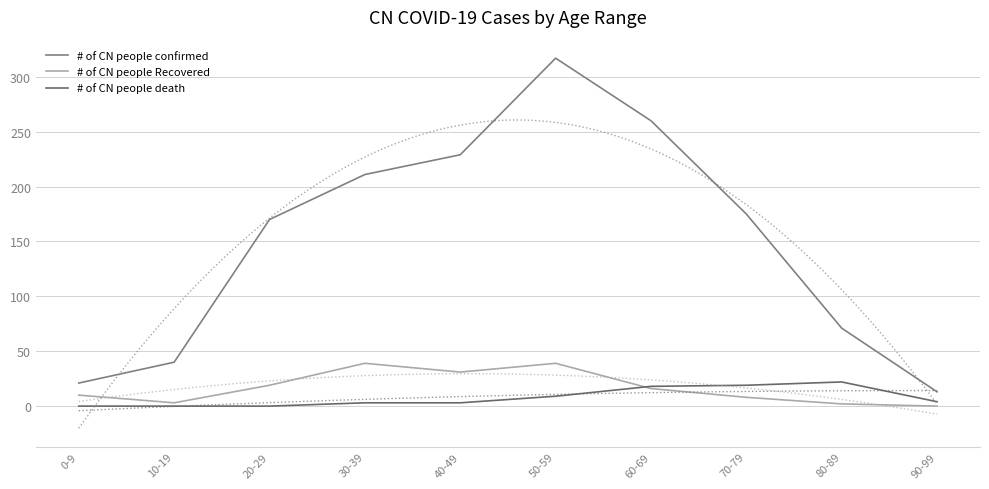

Reading left to right, transcribe all the data shown in this chart.

# of CN people confirmed: 0-9=21	10-19=40	20-29=170	30-39=211	40-49=229	50-59=317	60-69=260	70-79=175	80-89=71	90-99=13
# of CN people Recovered: 0-9=10	10-19=3	20-29=19	30-39=39	40-49=31	50-59=39	60-69=16	70-79=8	80-89=2	90-99=0
# of CN people death: 0-9=0	10-19=0	20-29=0	30-39=3	40-49=3	50-59=9	60-69=18	70-79=19	80-89=22	90-99=4